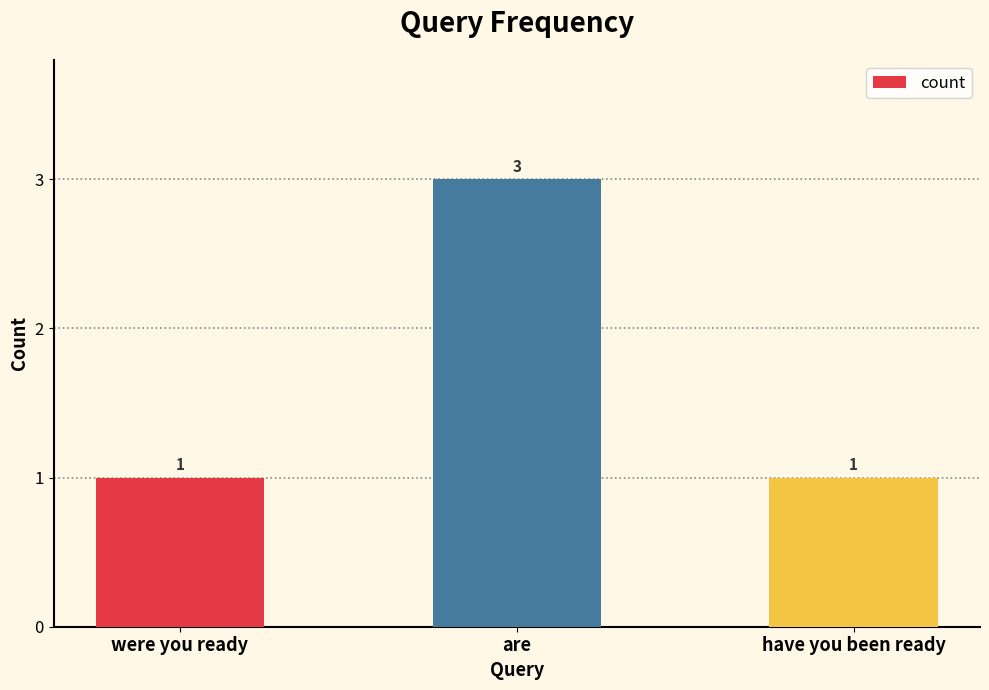

What is the difference between the maximum and minimum values?

2